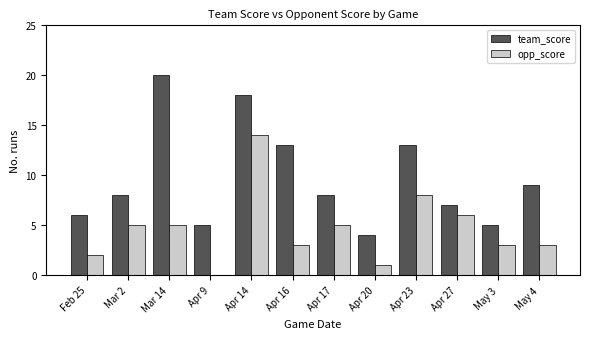

What is the maximum value for team_score?

20